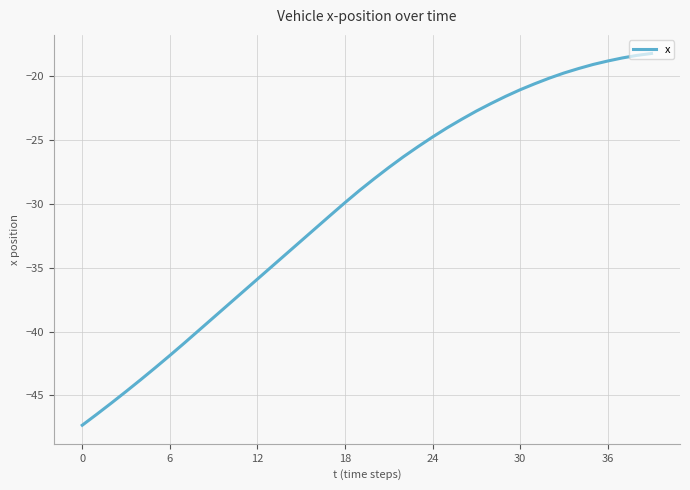

What is the smallest value displayed?

-47.3